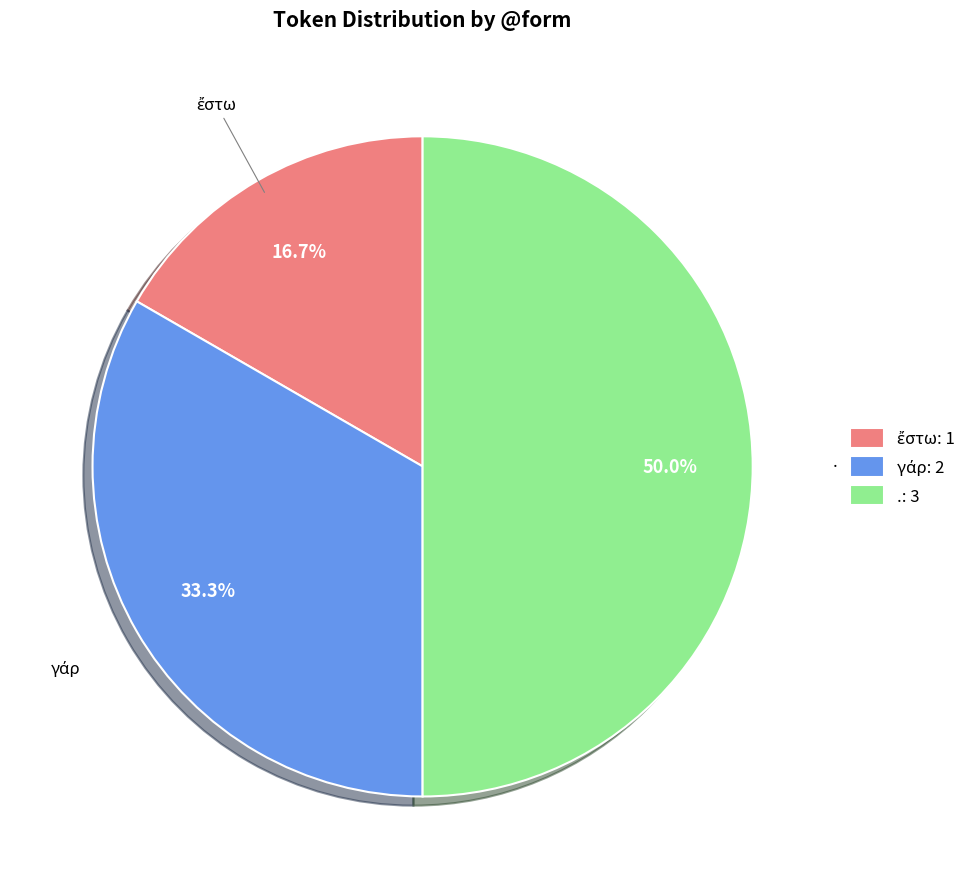

How much of the chart is everything except .: 3?

50.0%